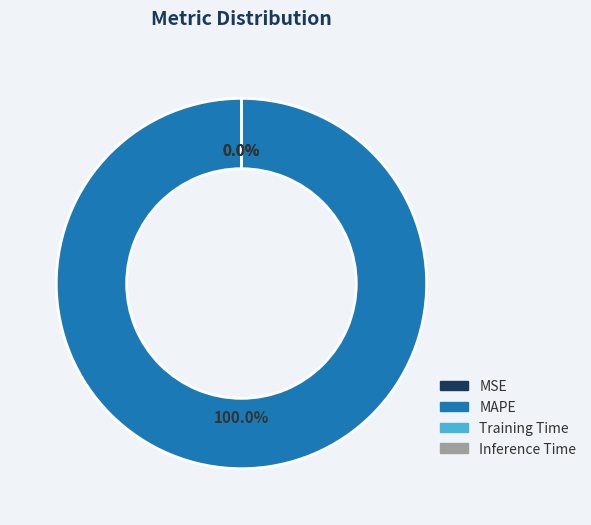

True or false: Inference Time accounts for 11% of the total.

False